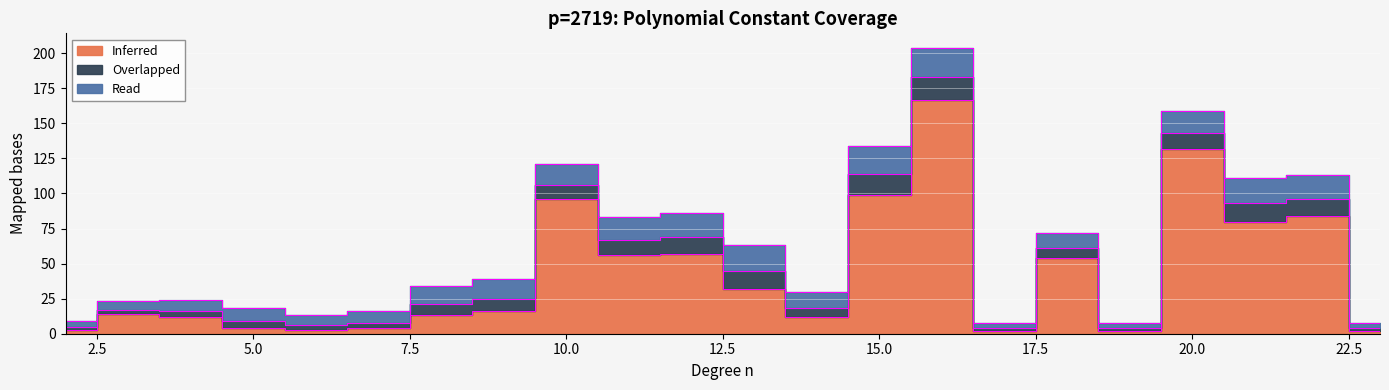

True or false: Inferred has more than 2 interior local peaks.

True